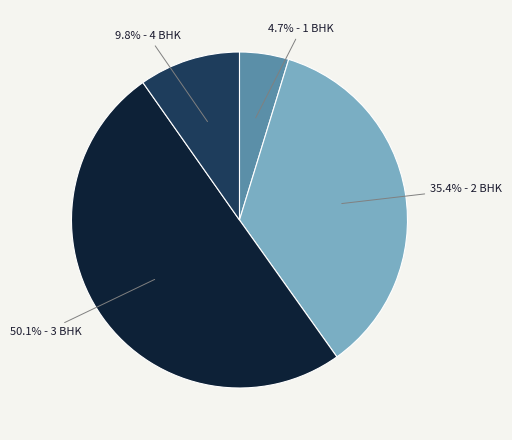

How many slices are in this pie chart?

4